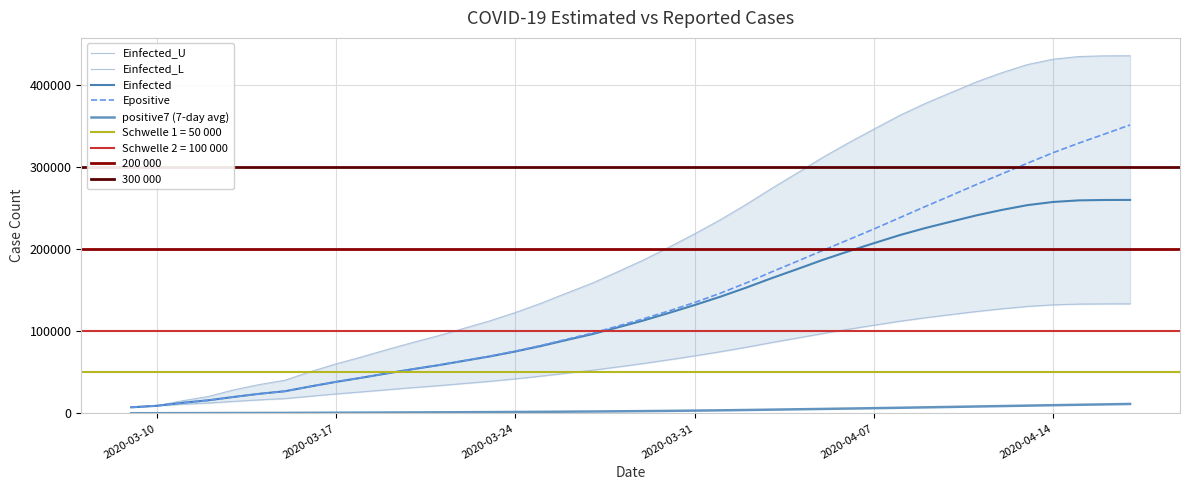

Rank the series by their maximum value, from lowest to highest.

positive7, Einfected_L, Einfected, Epositive, Einfected_U